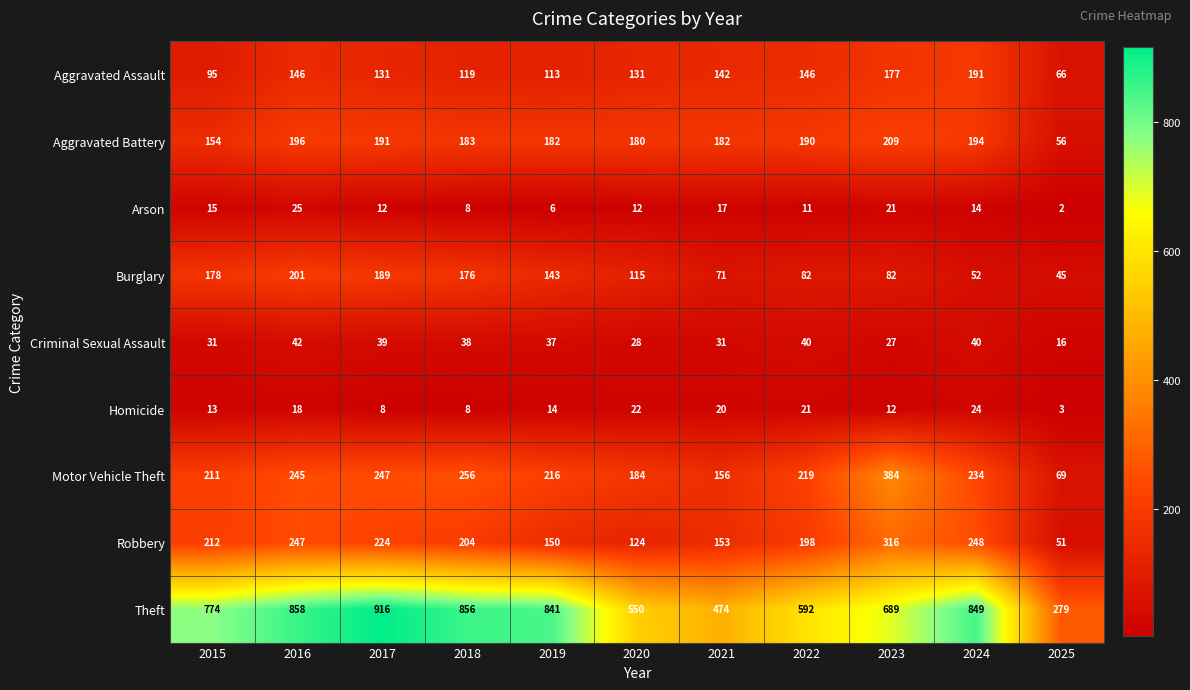

What is the minimum value for Theft?

279